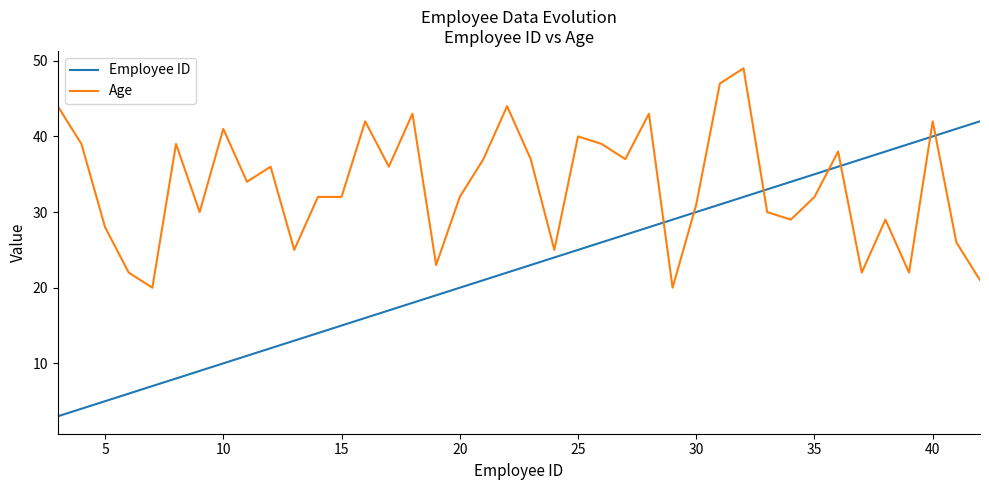

Which series has the widest spread of values?

Employee ID